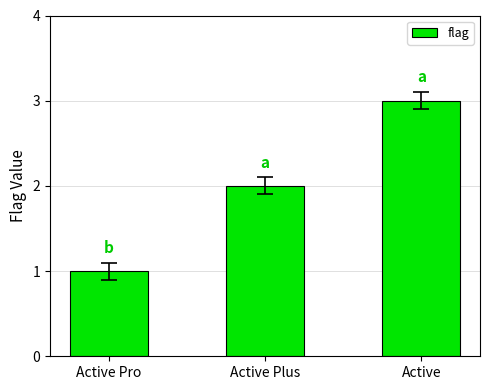

What position from the left is Active Plus?

2